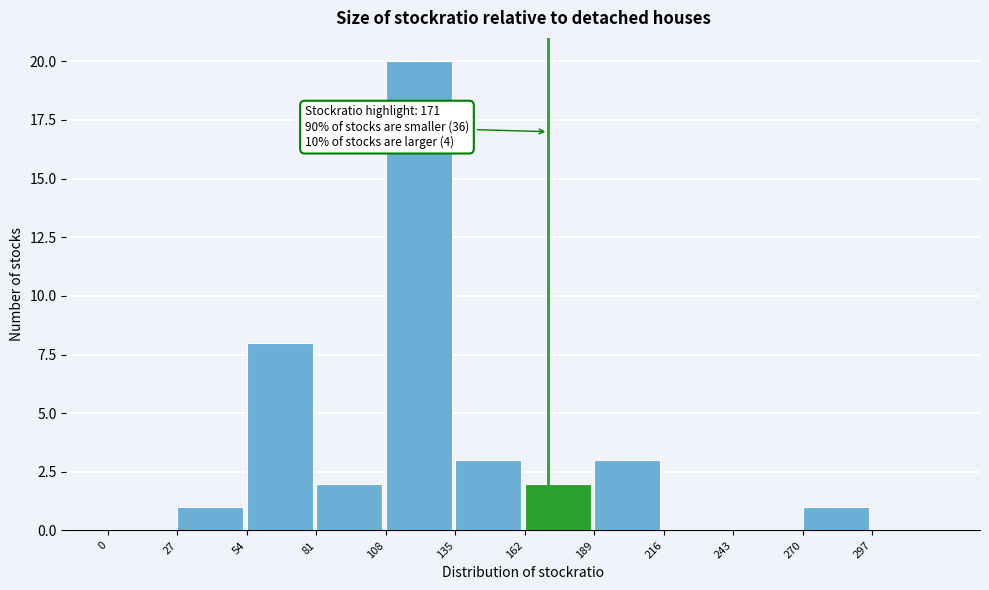

Which range on the x-axis has the tallest bar?

108 to 135